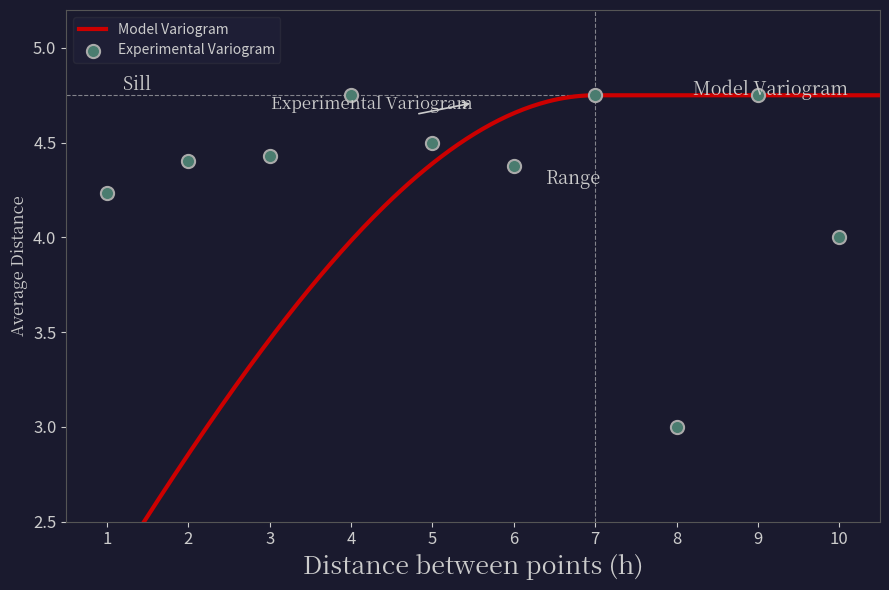

What is the ratio of the value at 6 to the value at 5?

1.0